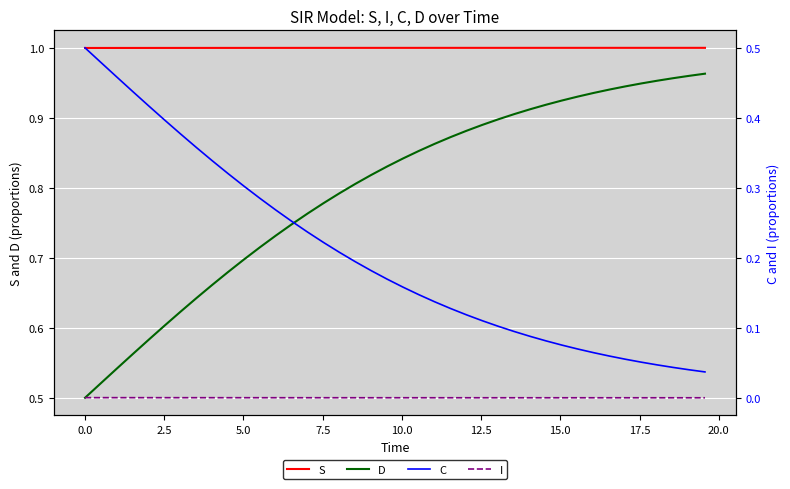

How many series are shown in this chart?

4